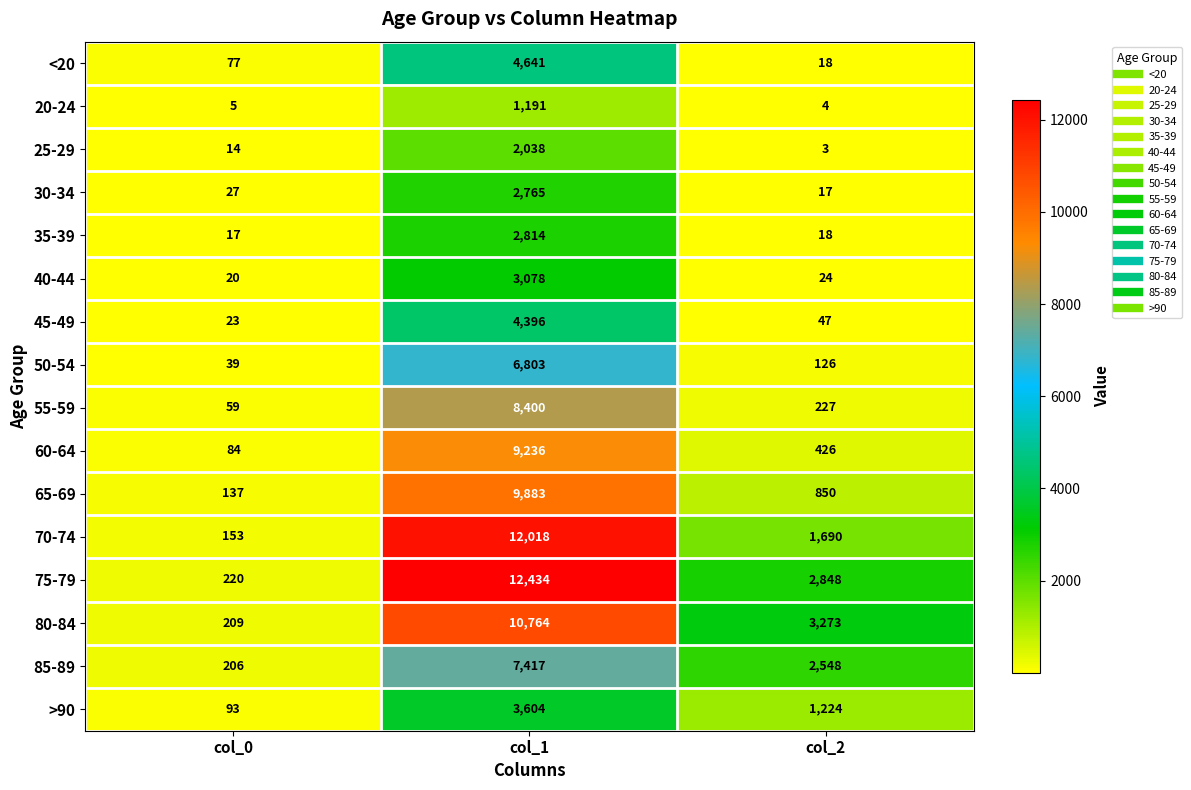

Which series changed the most between col_0 and col_2?

80-84